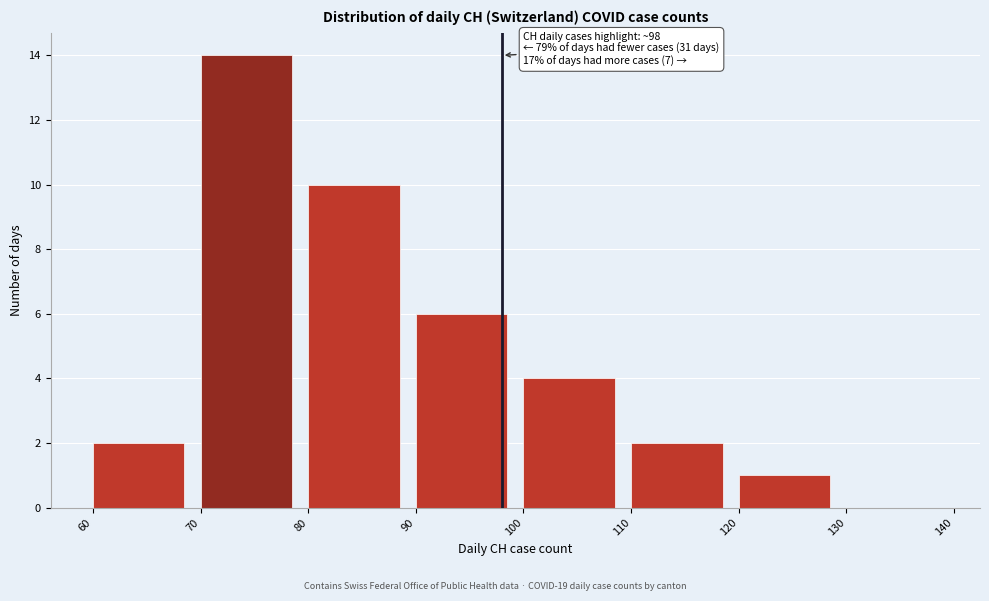

Which range on the x-axis has the tallest bar?

70 to 80